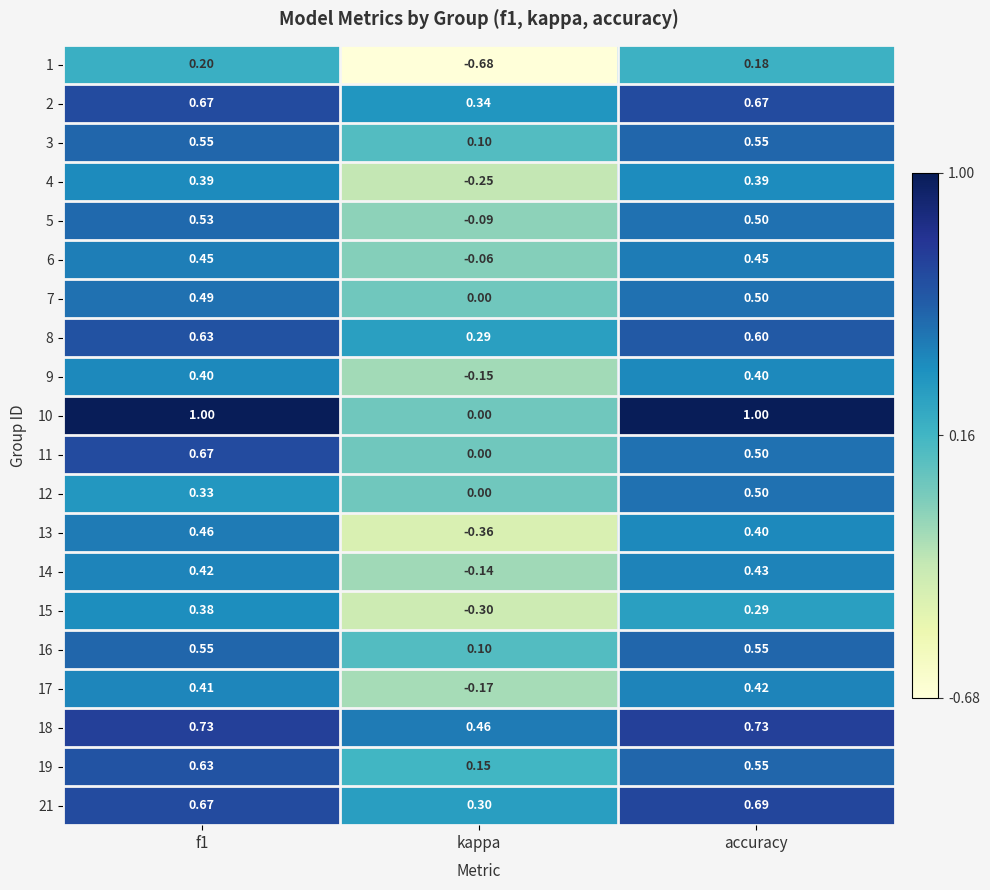

Where is 6 nearest to the value 0?

kappa